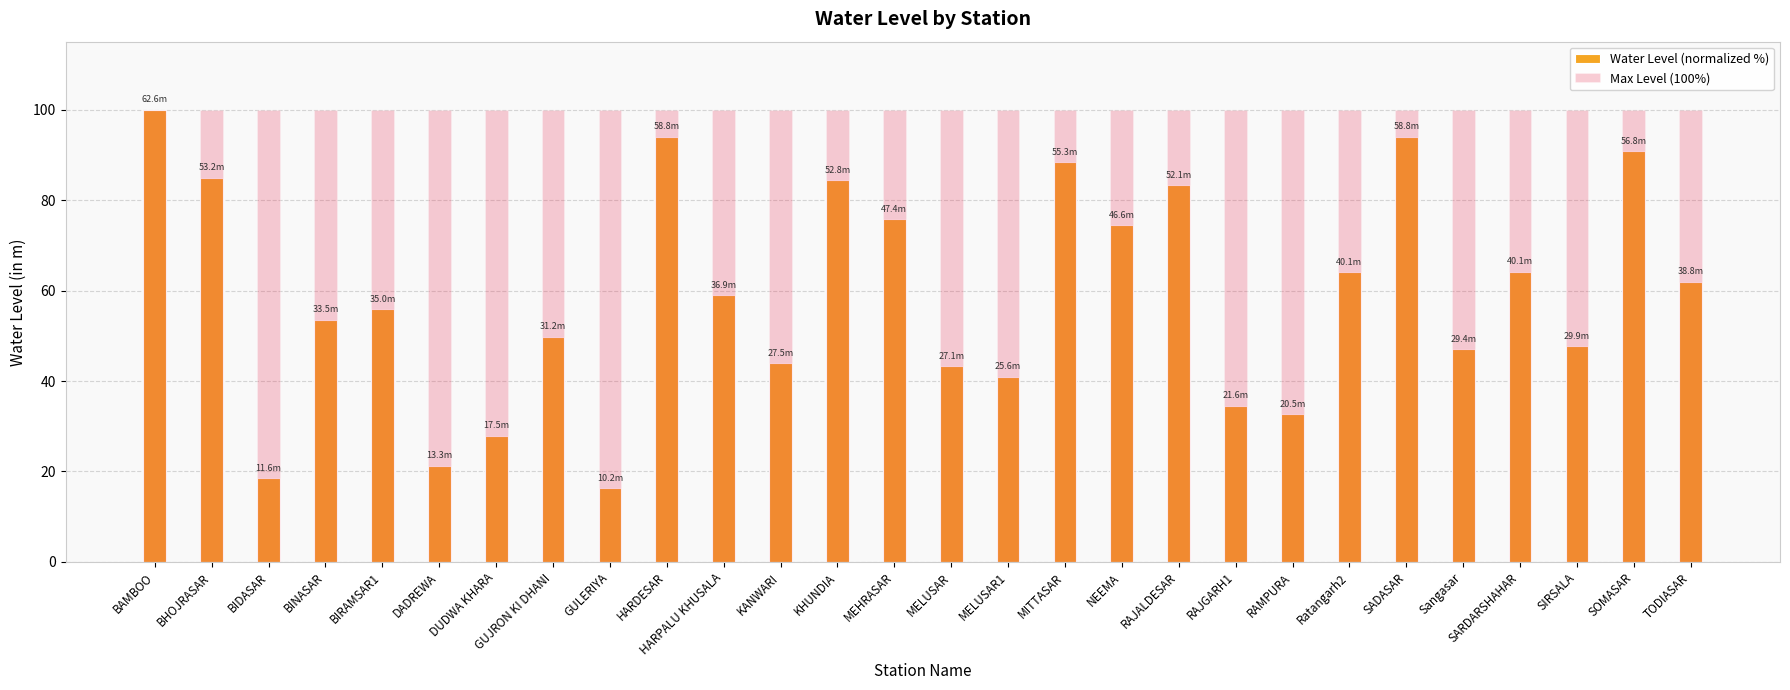

How many bars are there in each group?

2